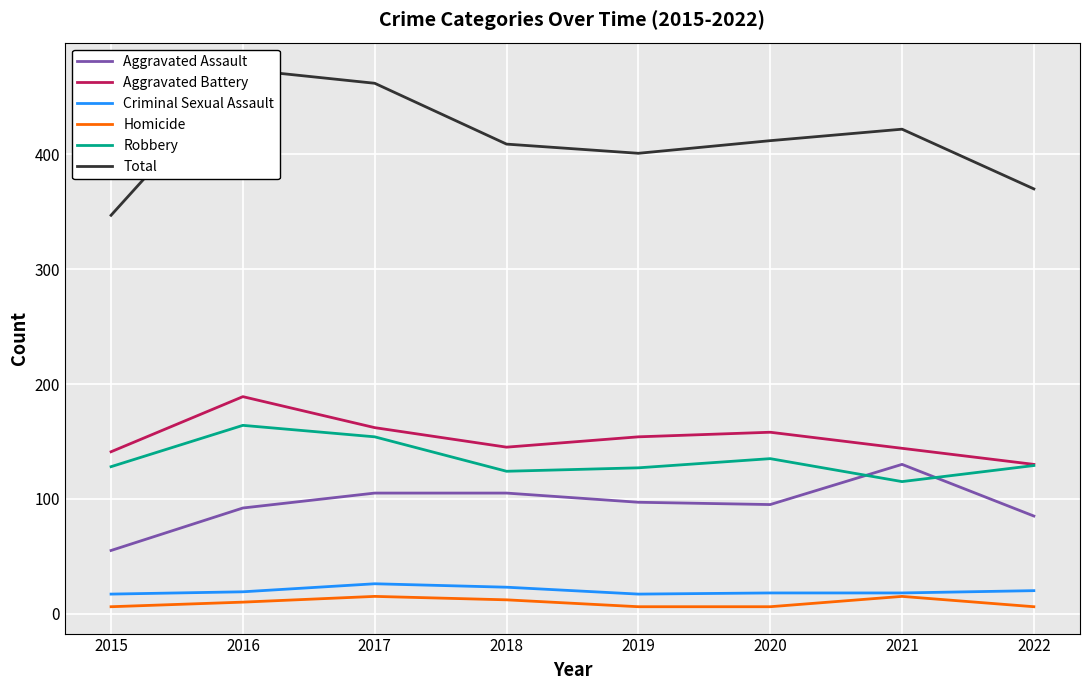

What is the value of the Total point at the 4th from the left?

409